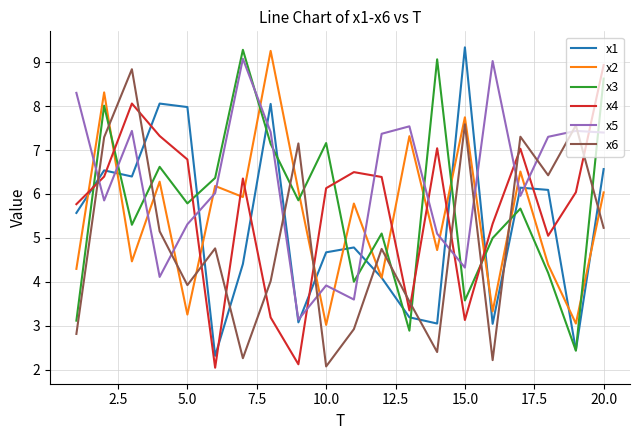

What is the average value of the x1 series?

5.3